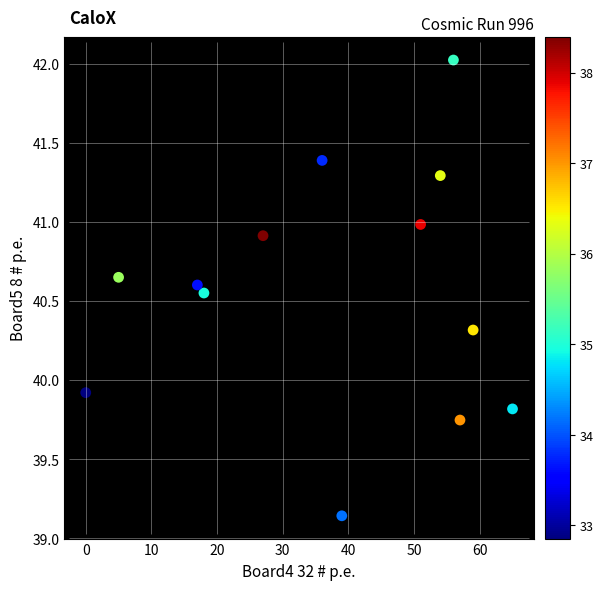

What Y value in the scatter plot is closest to 40?

39.9